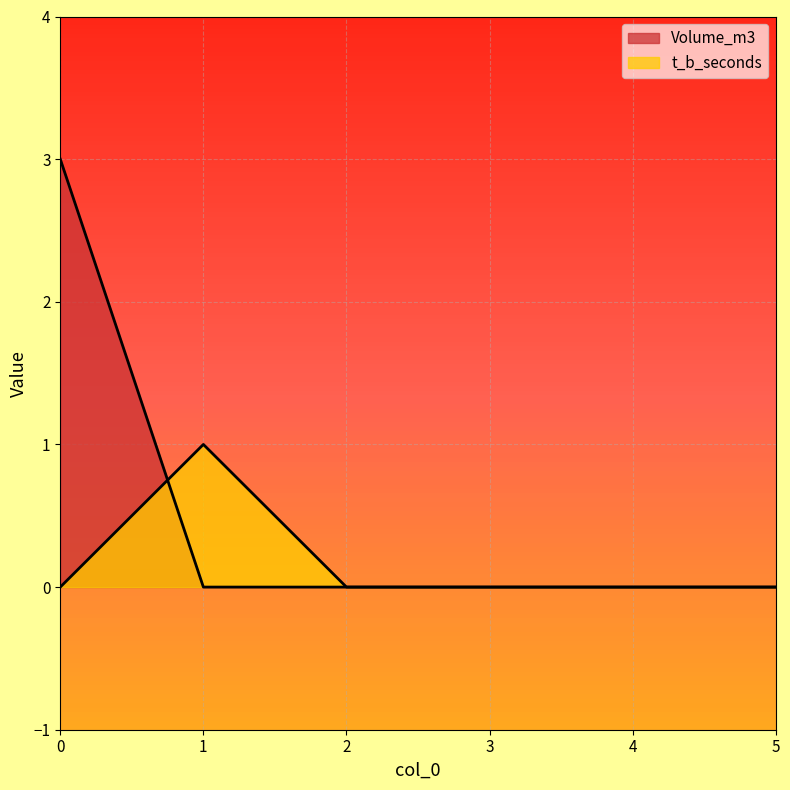

How many times do t_b_seconds and Volume_m3 cross each other?

1